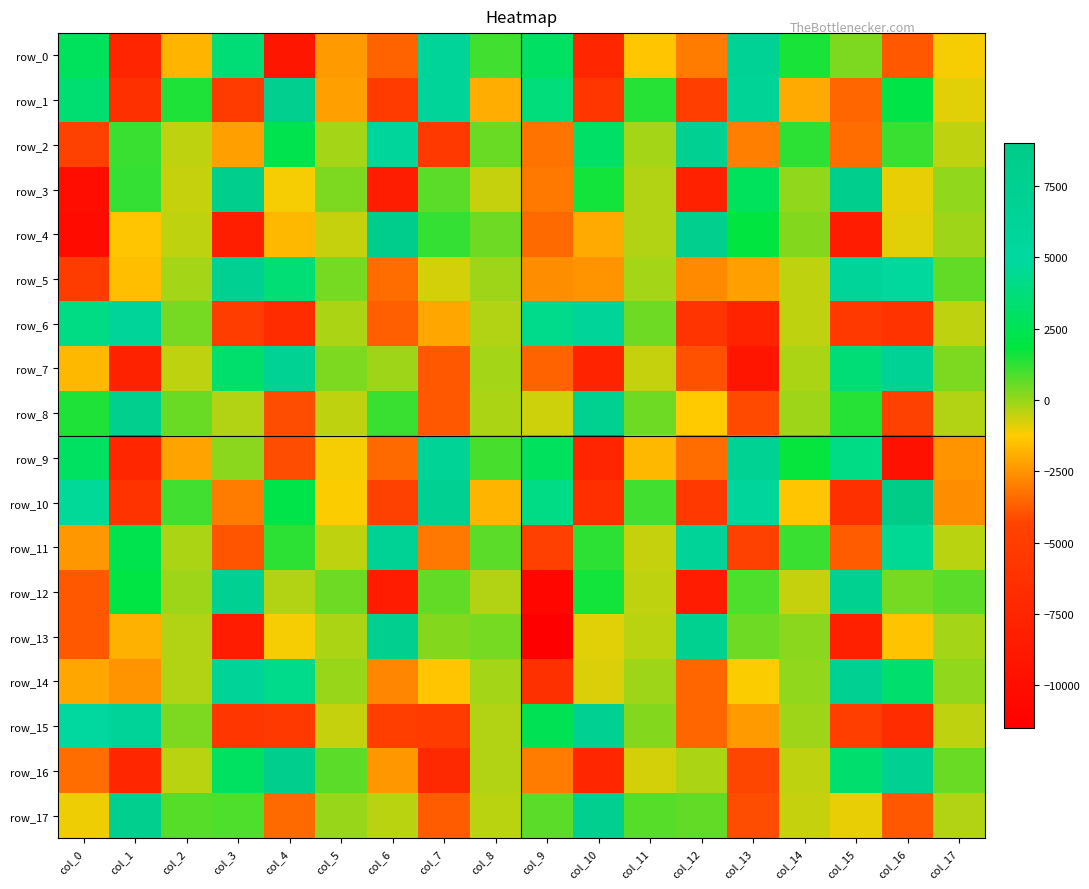

At which label does row_1 reach its peak?

col_4